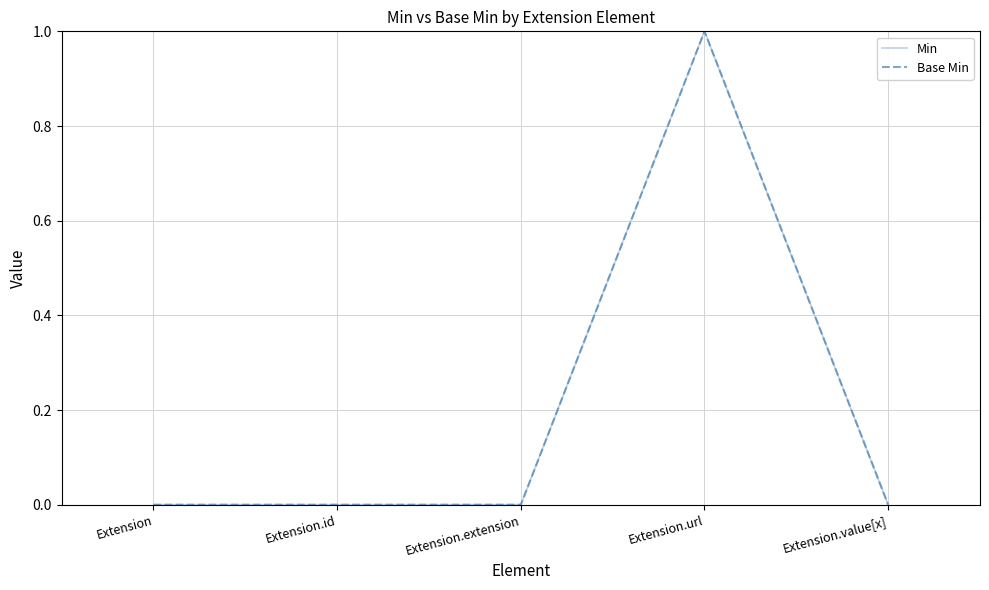

True or false: Min and Base Min intersect in this chart.

False